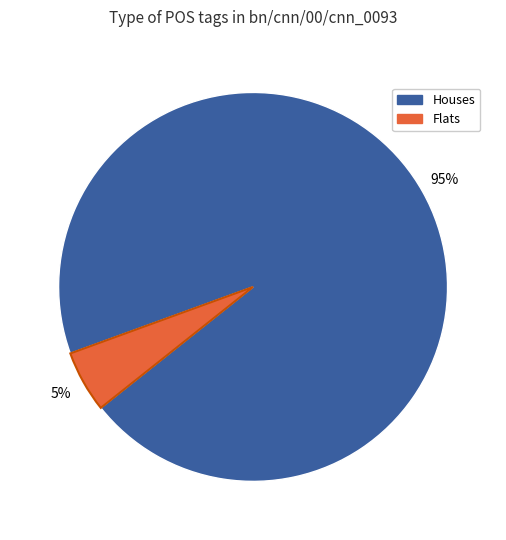

To the nearest percent, what is the average slice percentage?

50%